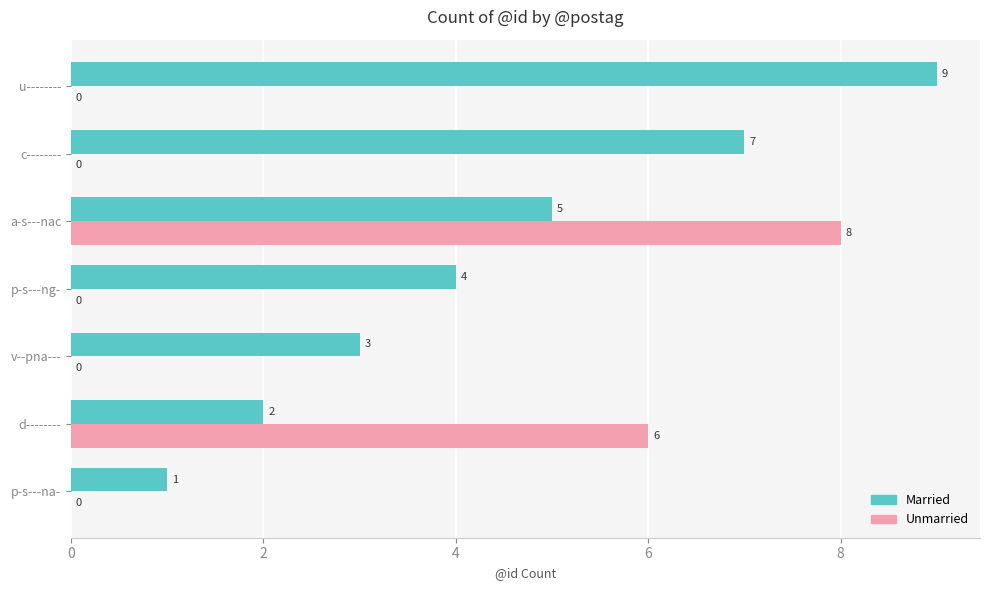

Is the value of Married at p-s---ng- greater than the value of Unmarried at p-s---na-?

Yes